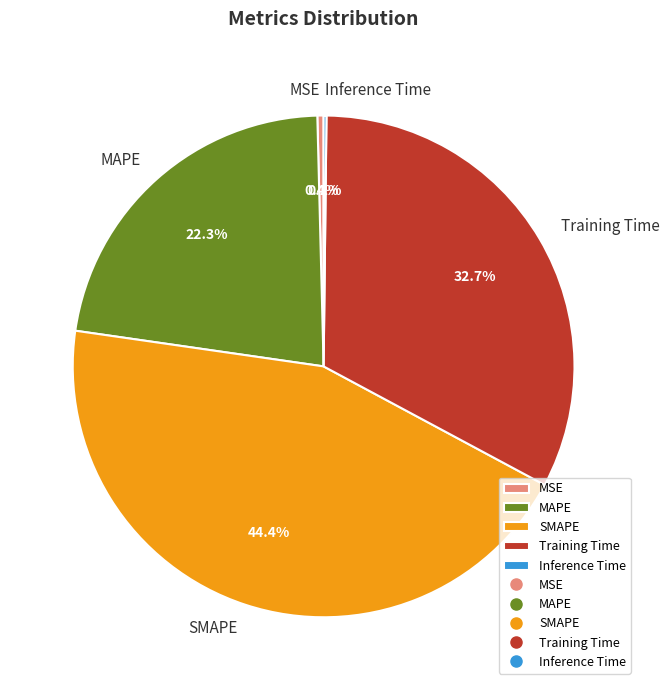

To the nearest percent, what is the difference between the largest and smallest slice percentages?

44%